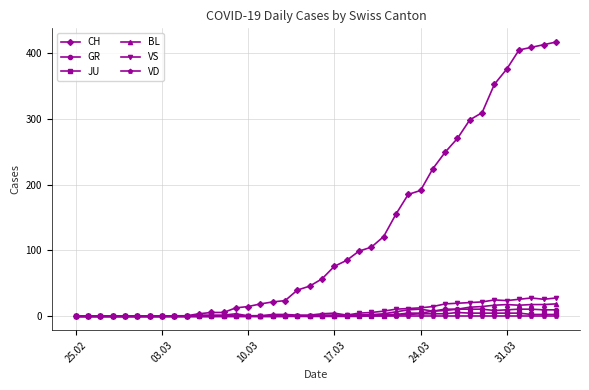

Which series has the largest total across all categories?

CH